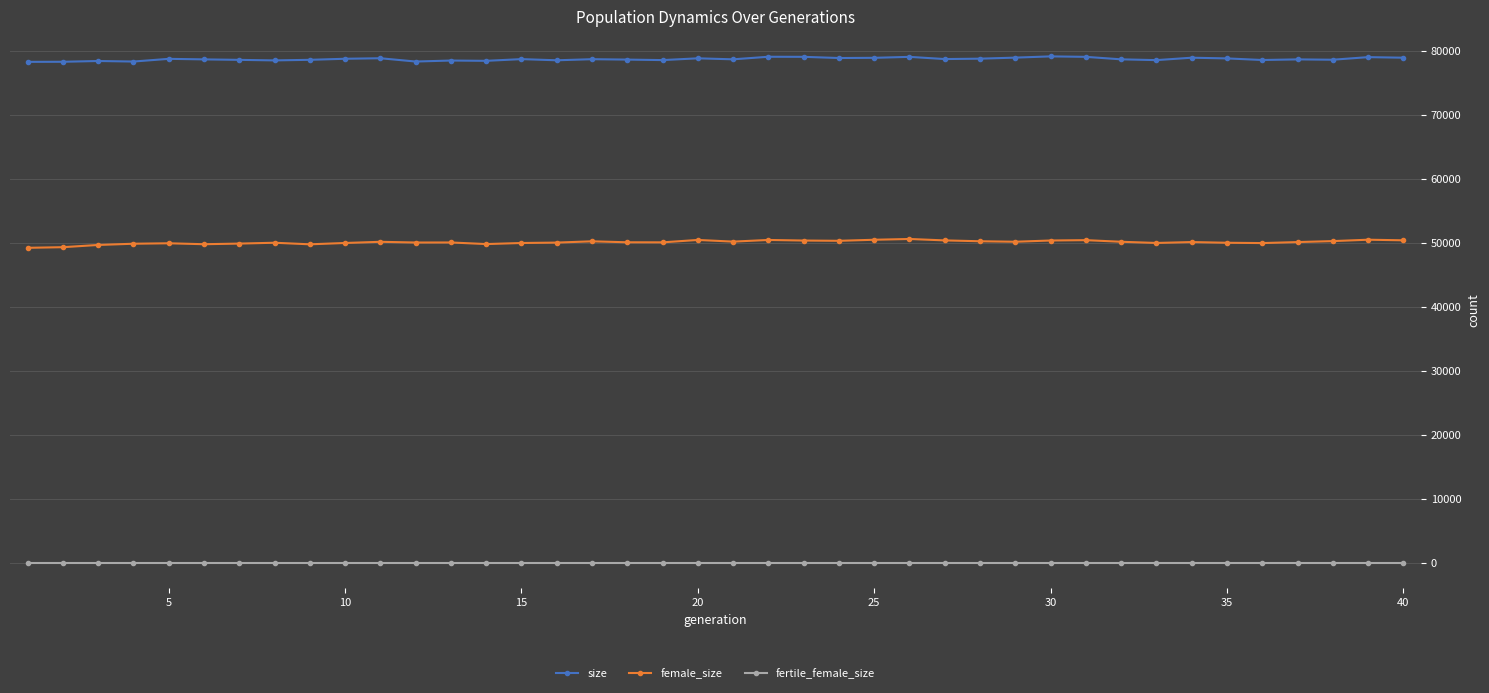

What is the highest value of the size series?

79129